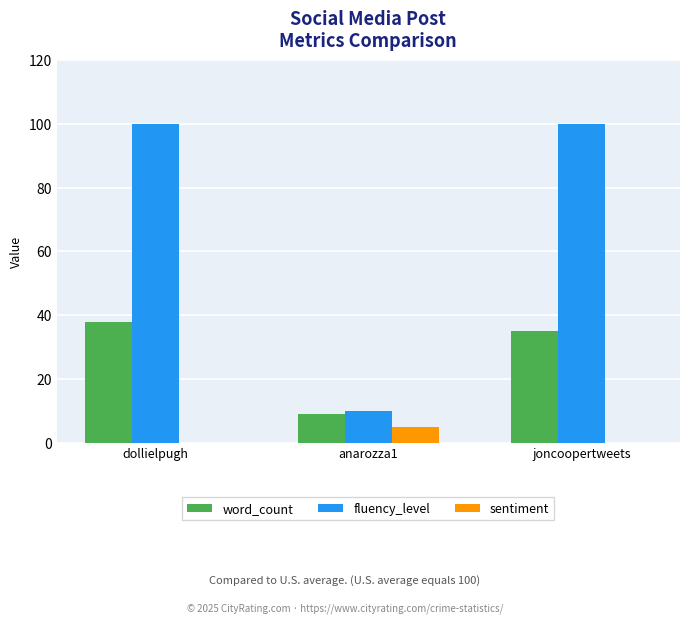

At which category is the sum across all series the highest?

dollielpugh